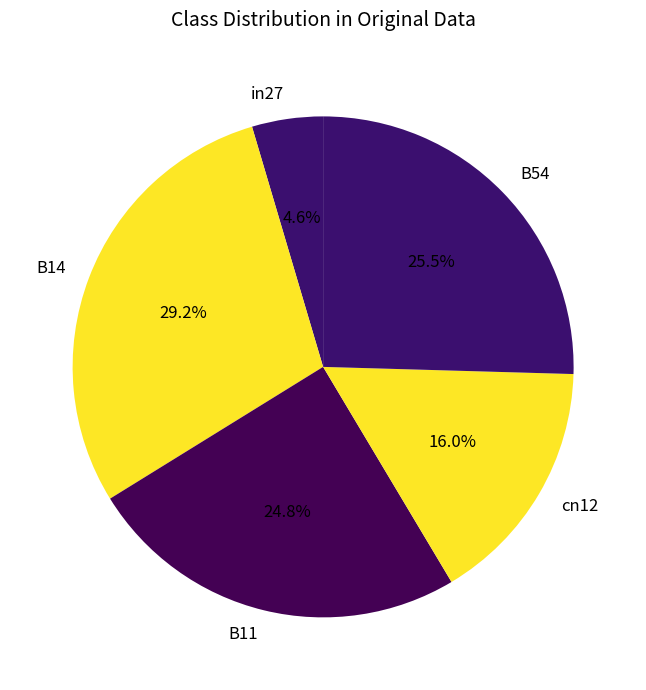

How many slices are in this pie chart?

5